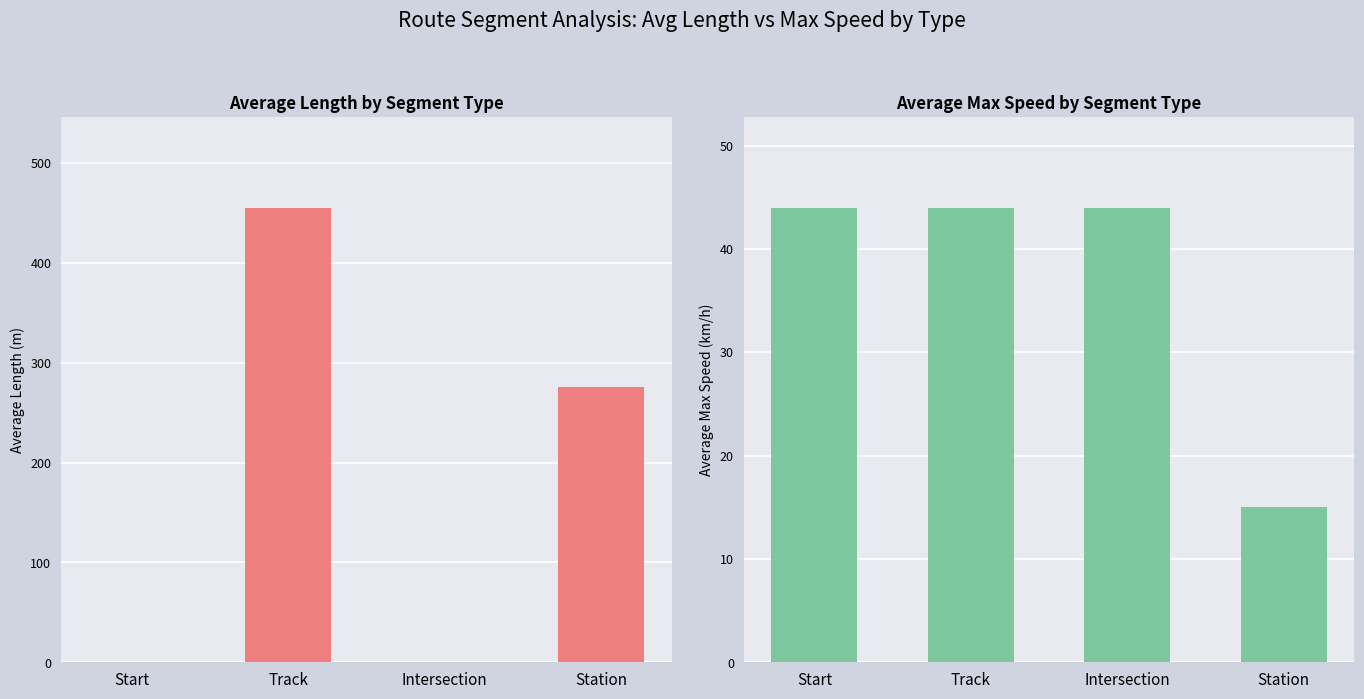

Which series has the largest total across all categories?

avg_length